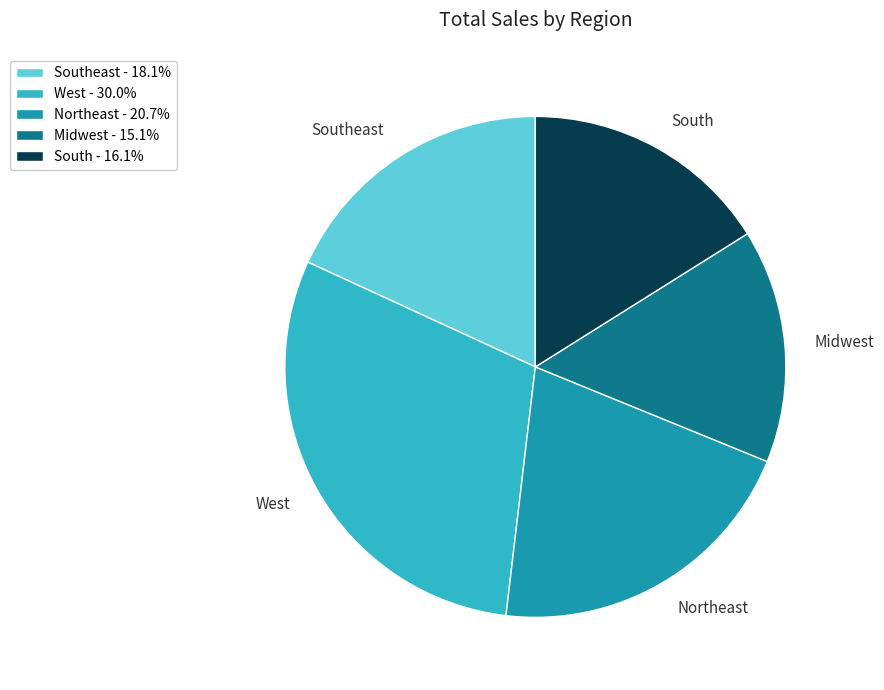

Do Northeast - 20.7% and West - 30.0% together represent more than half of the pie?

Yes